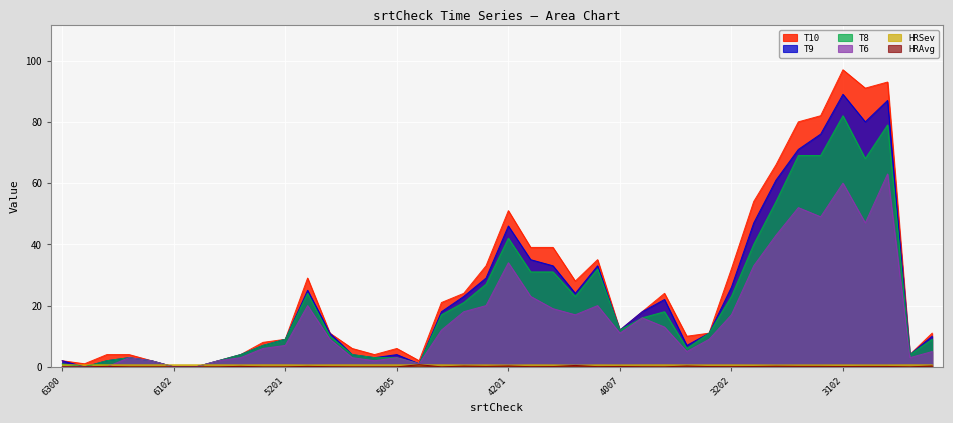

What is the value of the T9 point at the 15th from the left?

3.0